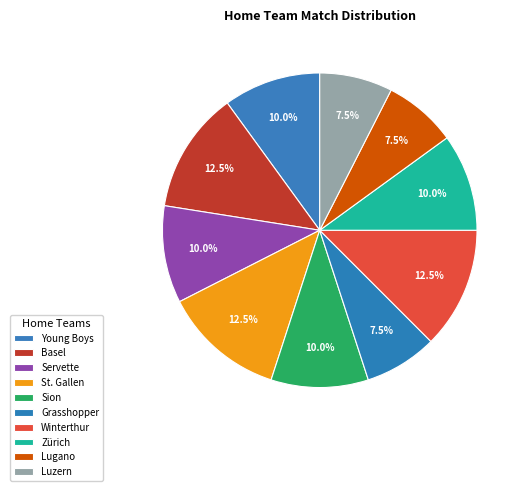

How many slices are in this pie chart?

10